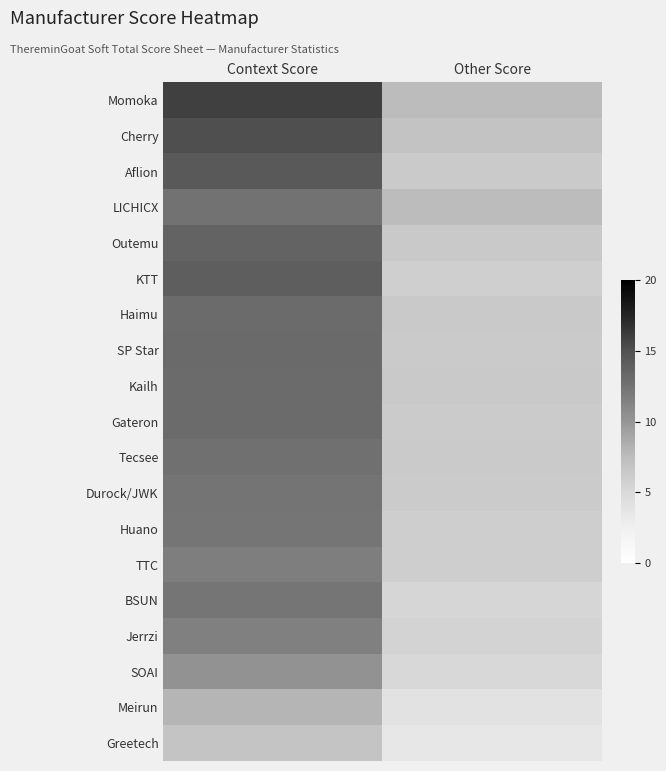

Reading right to left, extract all data points from this chart.

Momoka: Other Score=7.5	Context Score=16.0
Cherry: Other Score=6.9	Context Score=15.1
Aflion: Other Score=6.3	Context Score=14.4
LICHICX: Other Score=7.5	Context Score=12.5
Outemu: Other Score=6.4	Context Score=13.6
KTT: Other Score=5.9	Context Score=14.0
Haimu: Other Score=6.4	Context Score=13.1
SP Star: Other Score=6.3	Context Score=13.2
Kailh: Other Score=6.4	Context Score=13.1
Gateron: Other Score=6.2	Context Score=13.1
Tecsee: Other Score=6.3	Context Score=12.7
Durock/JWK: Other Score=6.2	Context Score=12.4
Huano: Other Score=6.0	Context Score=12.3
TTC: Other Score=6.0	Context Score=11.7
BSUN: Other Score=5.3	Context Score=12.3
Jerrzi: Other Score=5.5	Context Score=11.5
SOAI: Other Score=5.0	Context Score=10.3
Meirun: Other Score=4.0	Context Score=8.0
Greetech: Other Score=3.5	Context Score=6.8